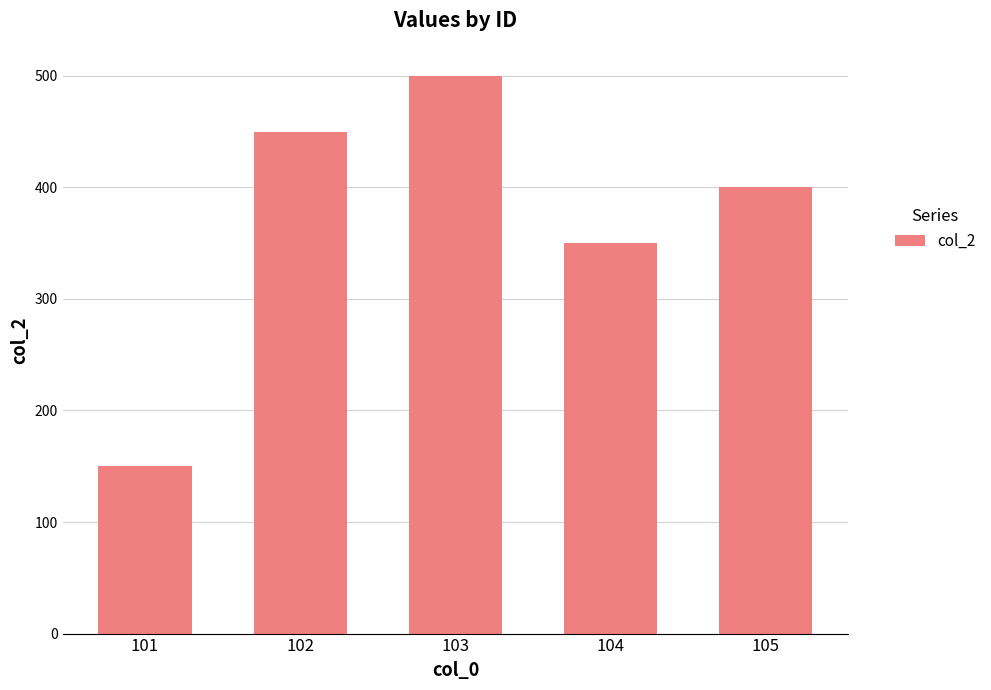

What is the maximum value shown in the chart?

500